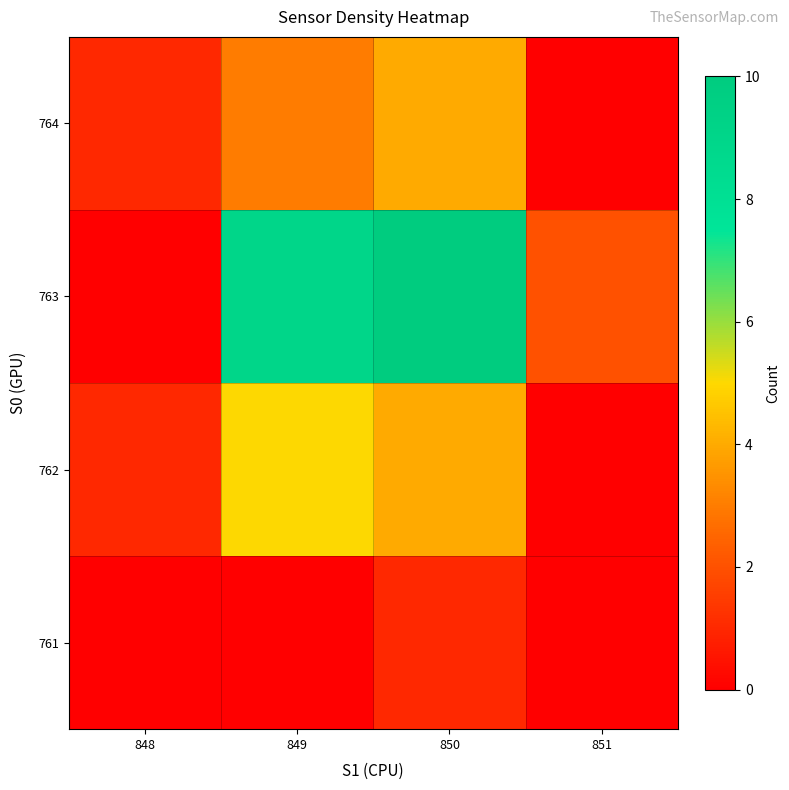

At 850, list the series in order from smallest to largest.

761, 762, 764, 763